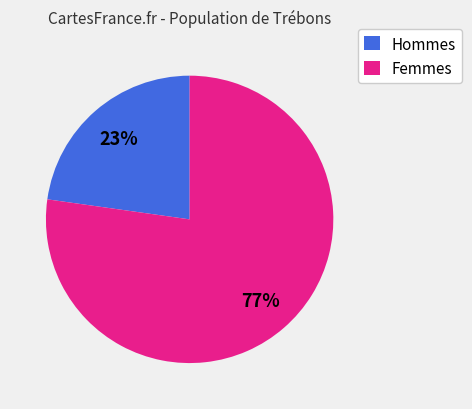

How many segments does this pie chart have?

2